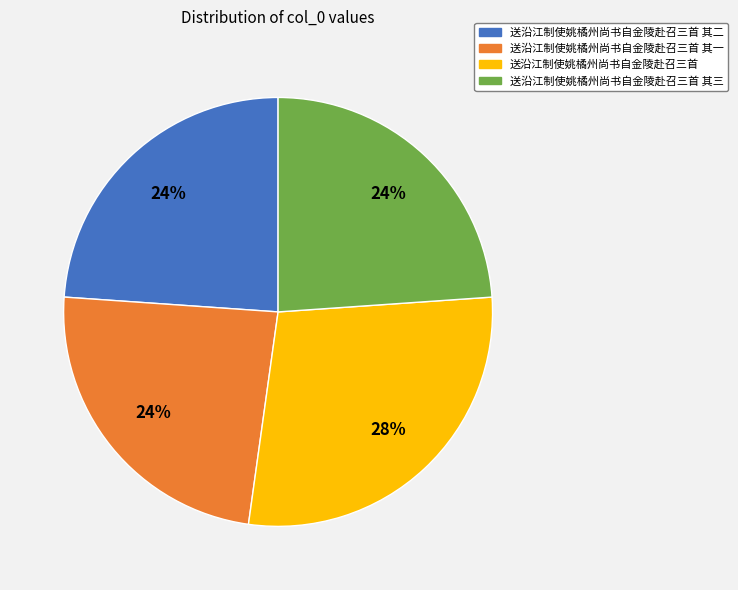

To the nearest percent, what is the difference between the largest and smallest slice percentages?

4%